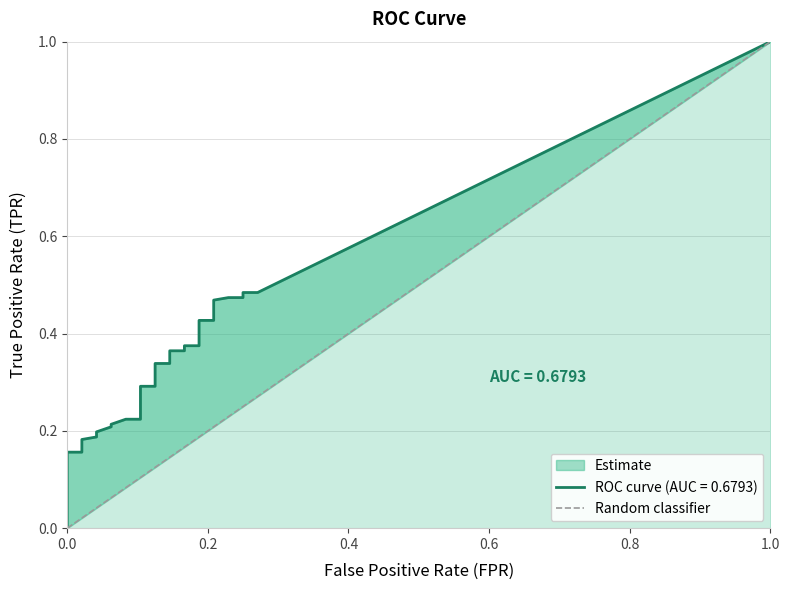

How many data points are less than 1?

1